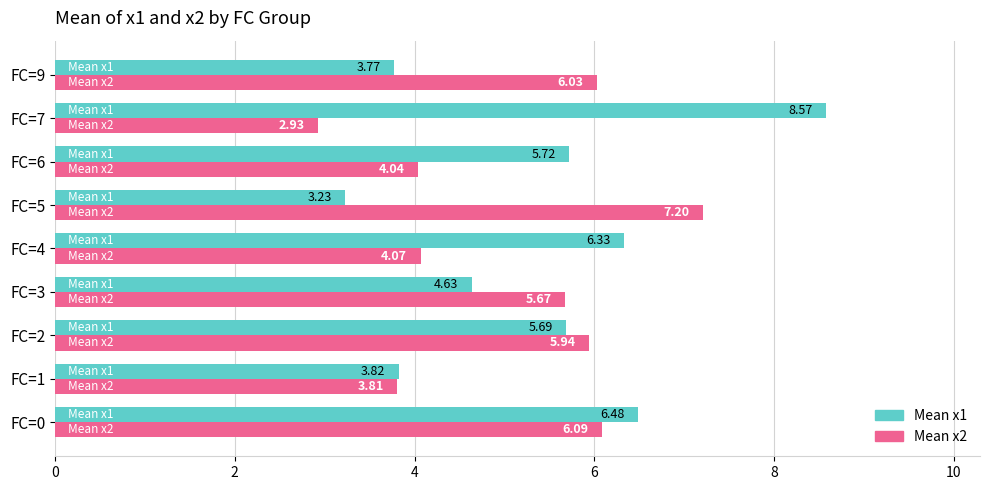

What is the difference between the Mean x1 values at FC=2 and FC=9?

1.9